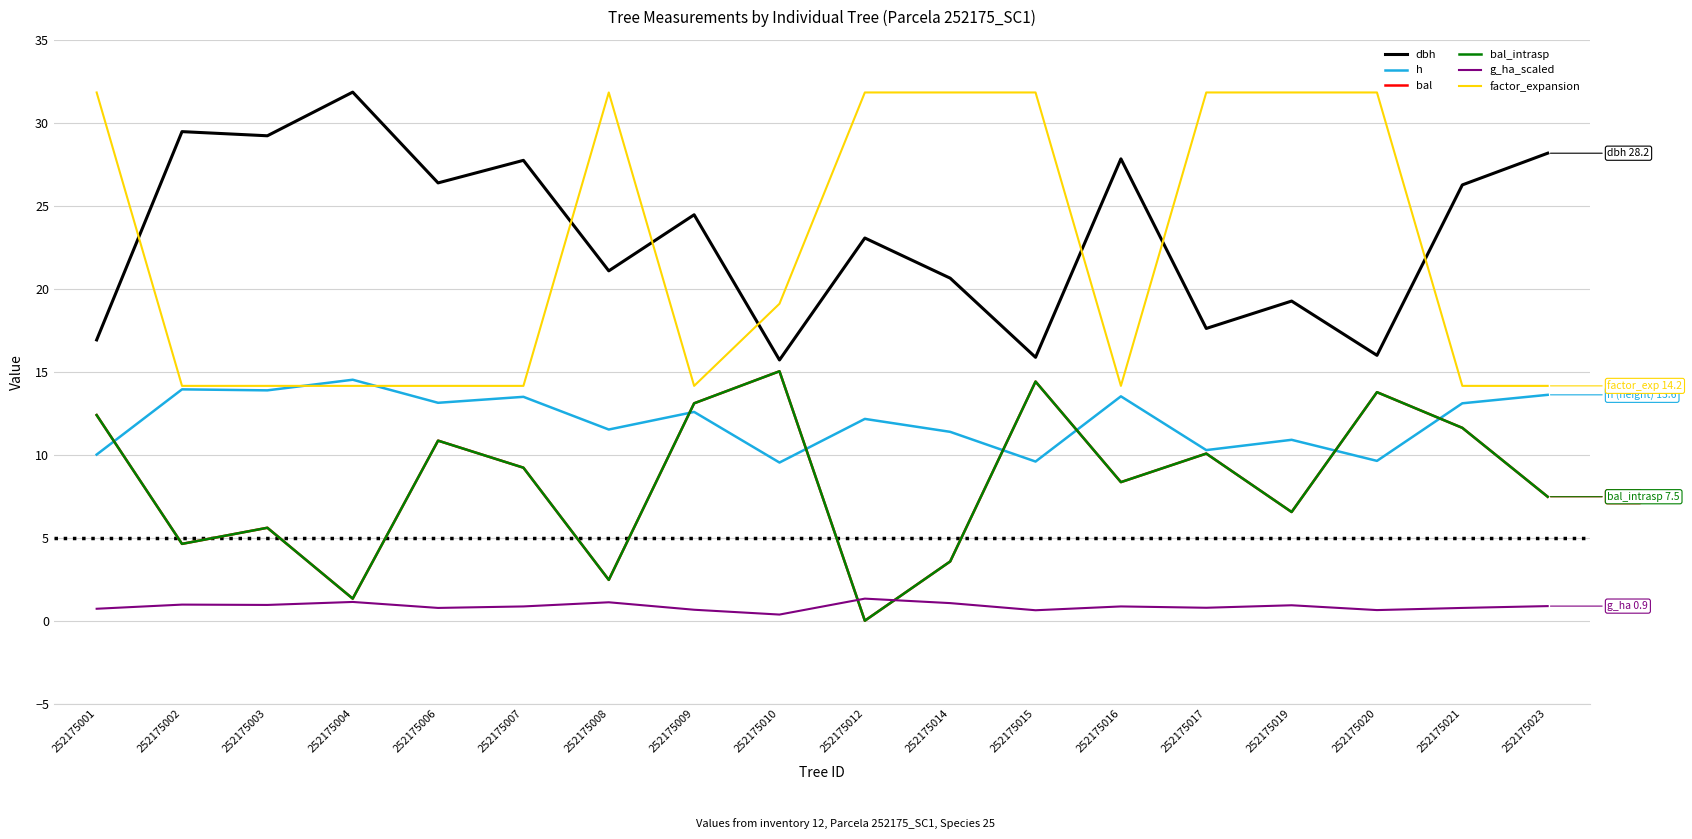

Reading left to right, list all the values displayed in this chart.

dbh: 16.9	29.5	29.2	31.9	26.4	27.7	21.1	24.5	15.7	23.1	20.6	15.9	27.8	17.6	19.3	16.0	26.3	28.2
h: 10.0	13.9	13.9	14.5	13.1	13.5	11.5	12.6	9.5	12.2	11.4	9.6	13.5	10.3	10.9	9.6	13.1	13.6
bal: 12.4	4.6	5.6	1.3	10.8	9.2	2.5	13.1	15.0	0.0	3.6	14.4	8.3	10.1	6.5	13.8	11.6	7.5
bal_intrasp: 12.4	4.6	5.6	1.3	10.8	9.2	2.5	13.1	15.0	0.0	3.6	14.4	8.3	10.1	6.5	13.8	11.6	7.5
g_ha_scaled: 0.7	1.0	0.9	1.1	0.8	0.9	1.1	0.7	0.4	1.3	1.1	0.6	0.9	0.8	0.9	0.6	0.8	0.9
factor_expansion: 31.8	14.2	14.2	14.2	14.2	14.2	31.8	14.2	19.1	31.8	31.8	31.8	14.2	31.8	31.8	31.8	14.2	14.2